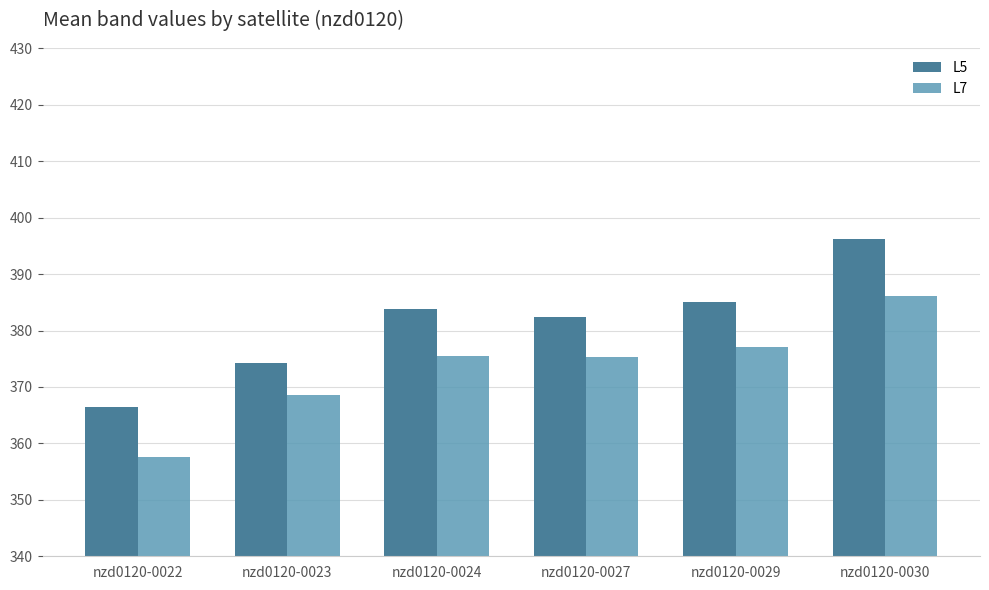

What is the difference between the L7 values at nzd0120-0024 and nzd0120-0030?

10.6